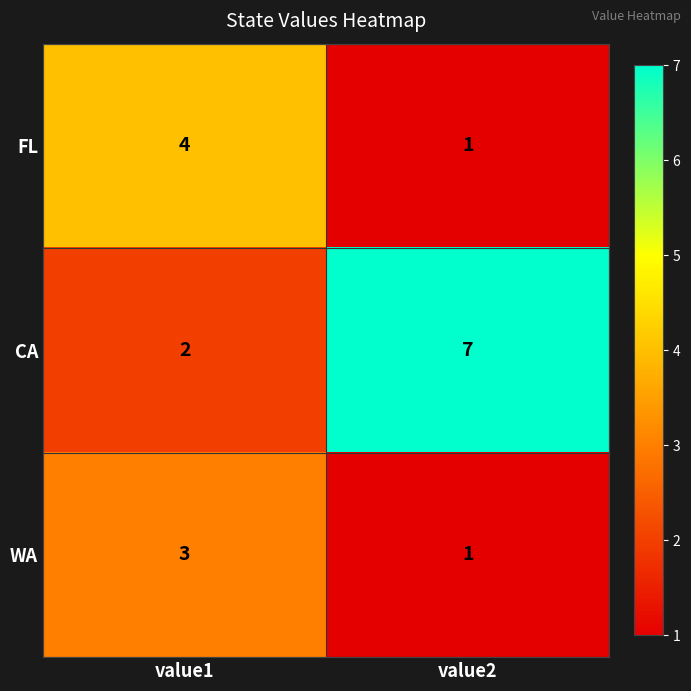

Is it true that WA equals 4 at value1?

False